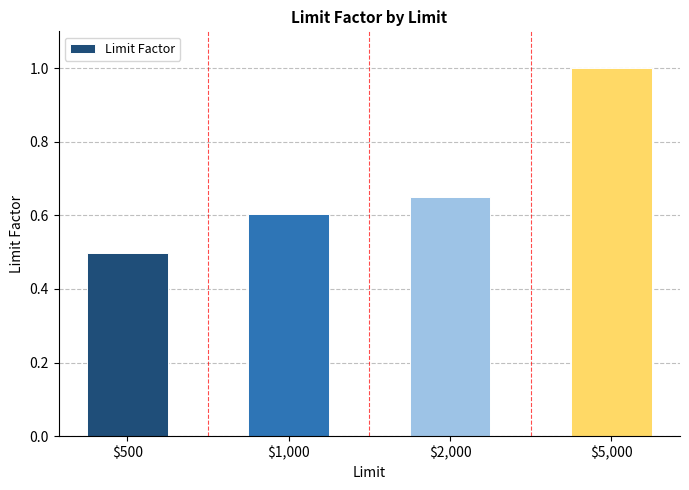

What is the difference between the maximum and minimum values?

0.5